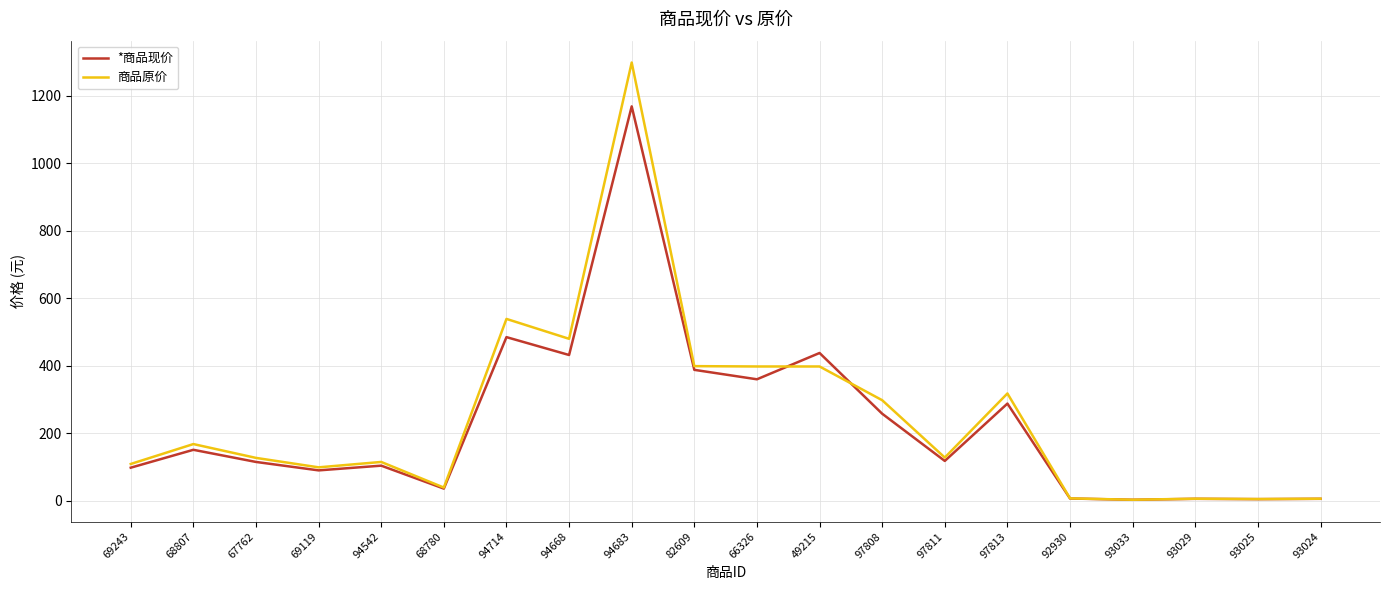

How many lines are shown in the chart?

2